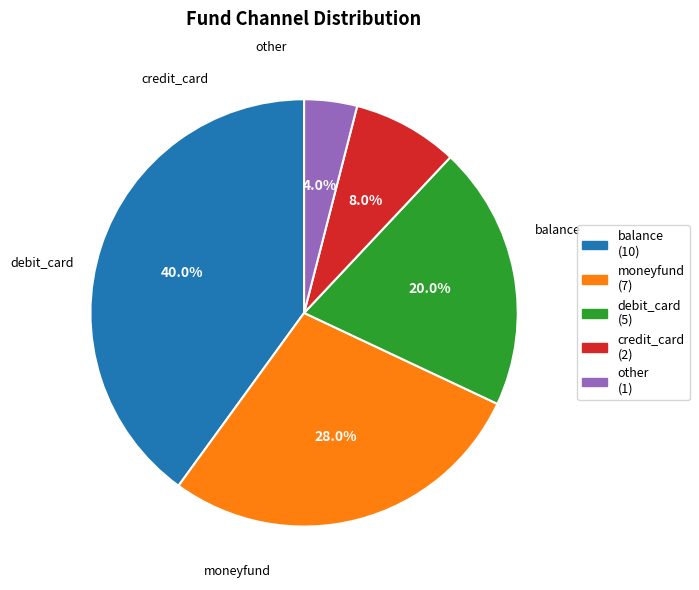

To the nearest percent, what is the average slice percentage?

20%